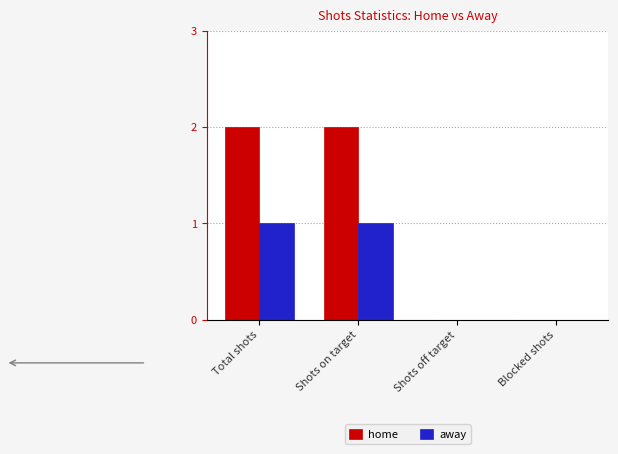

How many series are shown in this chart?

2